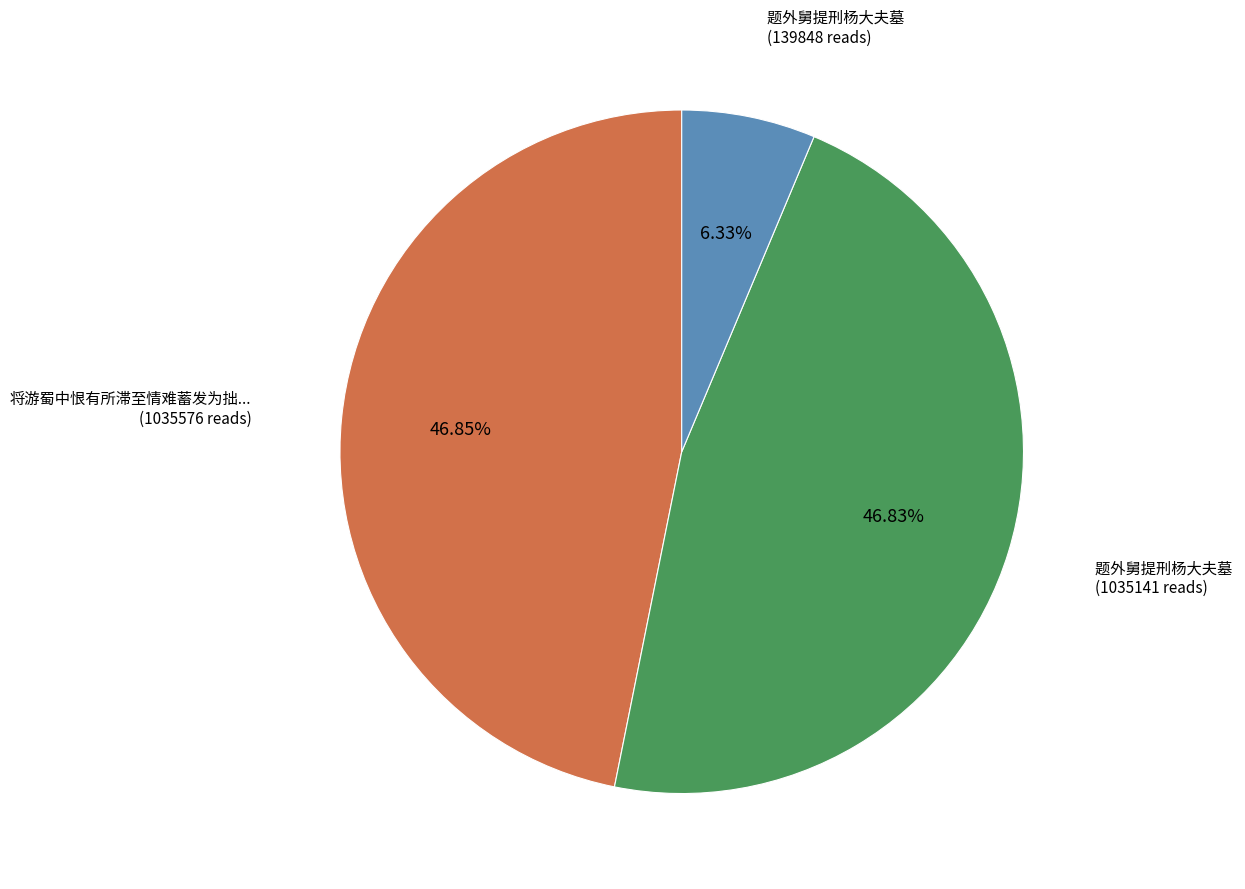

Is there a majority slice in this chart?

No